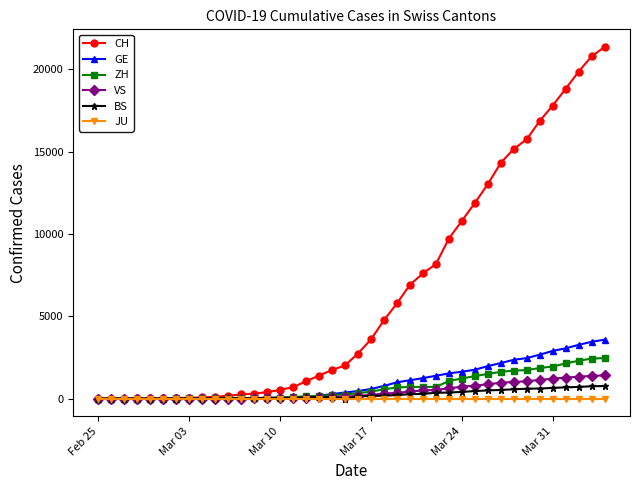

Which series has the largest total across all categories?

CH